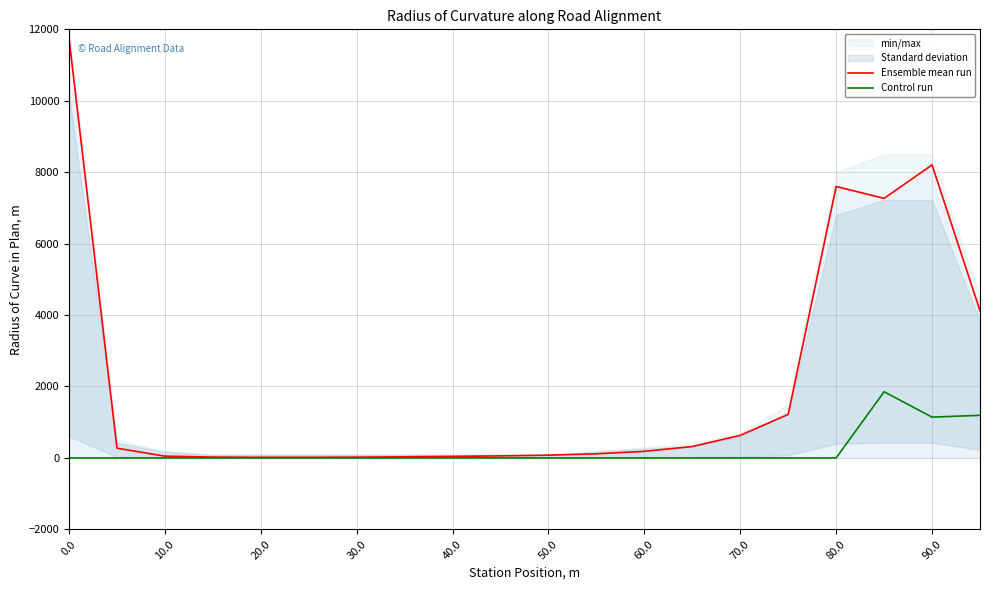

What is the greatest value displayed?

11745